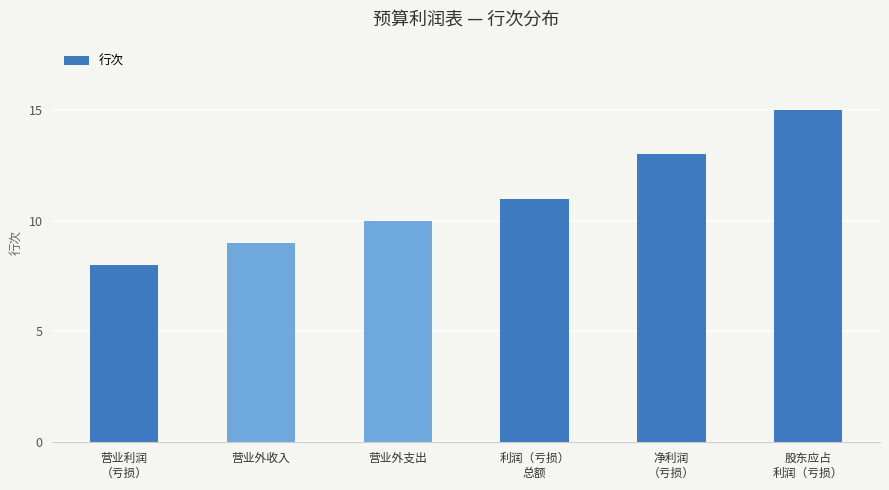

Where is the data nearest to the value 11?

利润（亏损）
总额